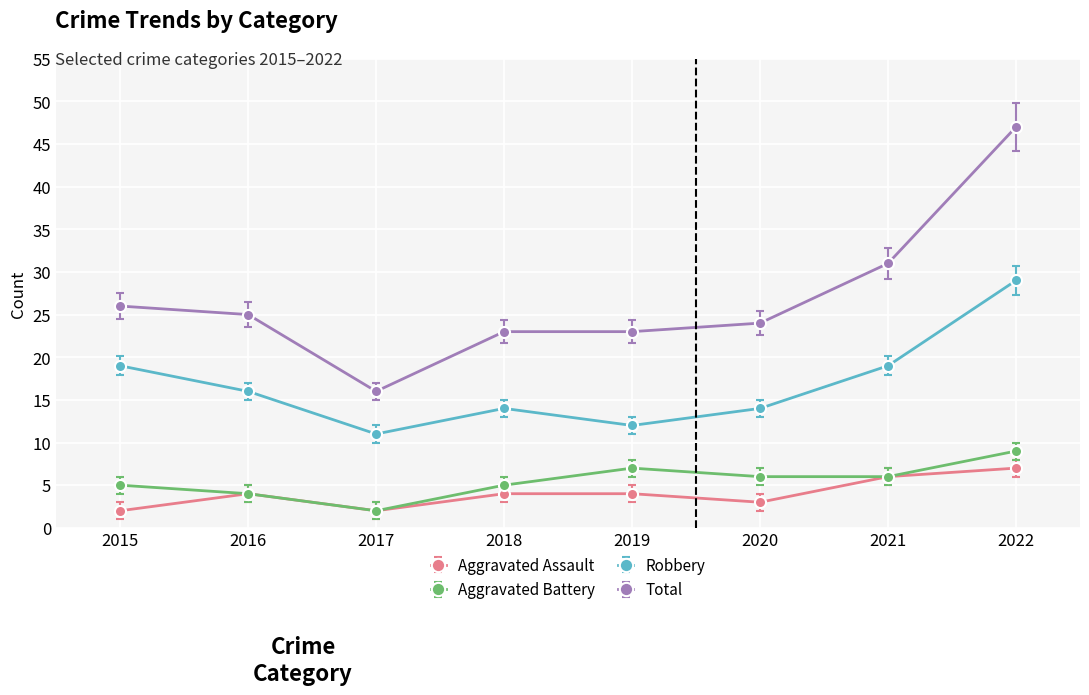

Reading right to left, transcribe all the data shown in this chart.

Aggravated Assault: 7	6	3	4	4	2	4	2
Aggravated Battery: 9	6	6	7	5	2	4	5
Robbery: 29	19	14	12	14	11	16	19
Total: 47	31	24	23	23	16	25	26